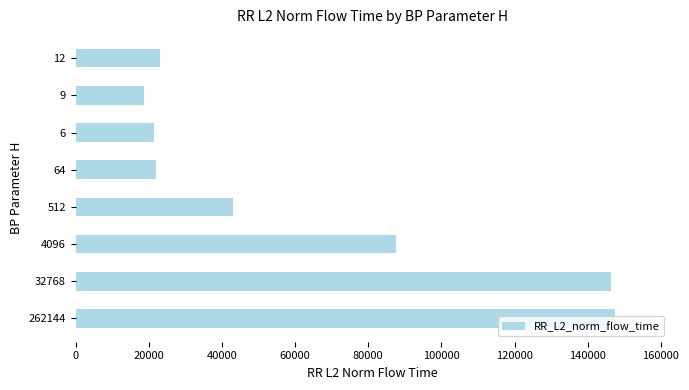

Is it true that the value at 262144 is 147574.1?

True